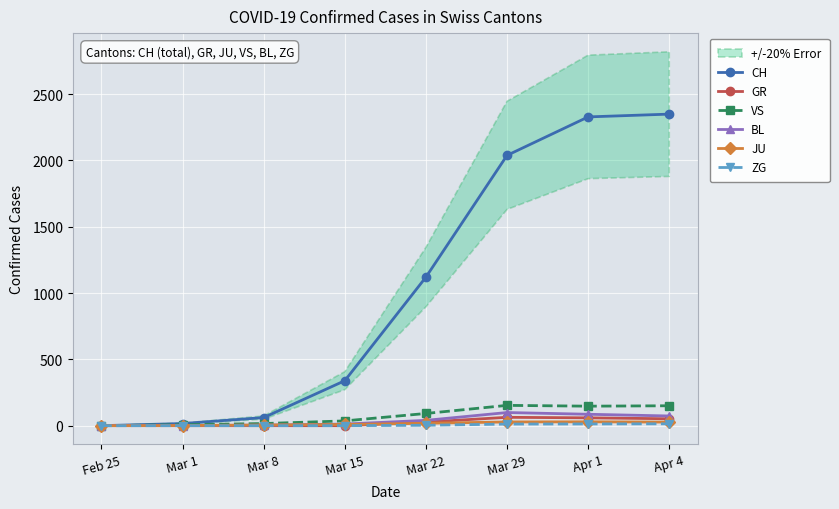

The value of GR at Mar 1 is 0. True or false?

True